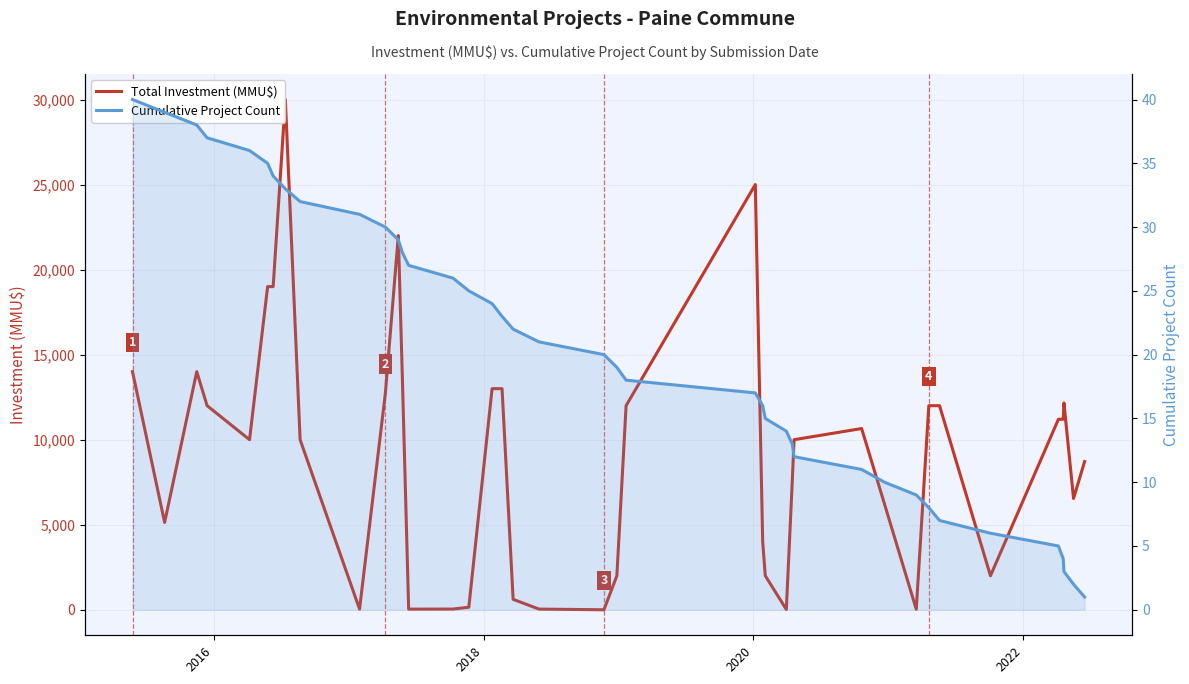

Reading left to right, transcribe all the data shown in this chart.

Total Investment (MMU$): 14000	5134	14000	12000	10000	19000	19000	30000	10000	37	12743	22000	13613	37	42	150	13000	13000	614	40	0	2000	12000	25000	4000	2000	20	7500	10000	10656	6213	29	12000	12000	2000	11200	11200	12160	6542	8716
Cumulative Project Count: 40	39	38	37	36	35	34	33	32	31	30	29	28	27	26	25	24	23	22	21	20	19	18	17	16	15	14	13	12	11	10	9	8	7	6	5	4	3	2	1